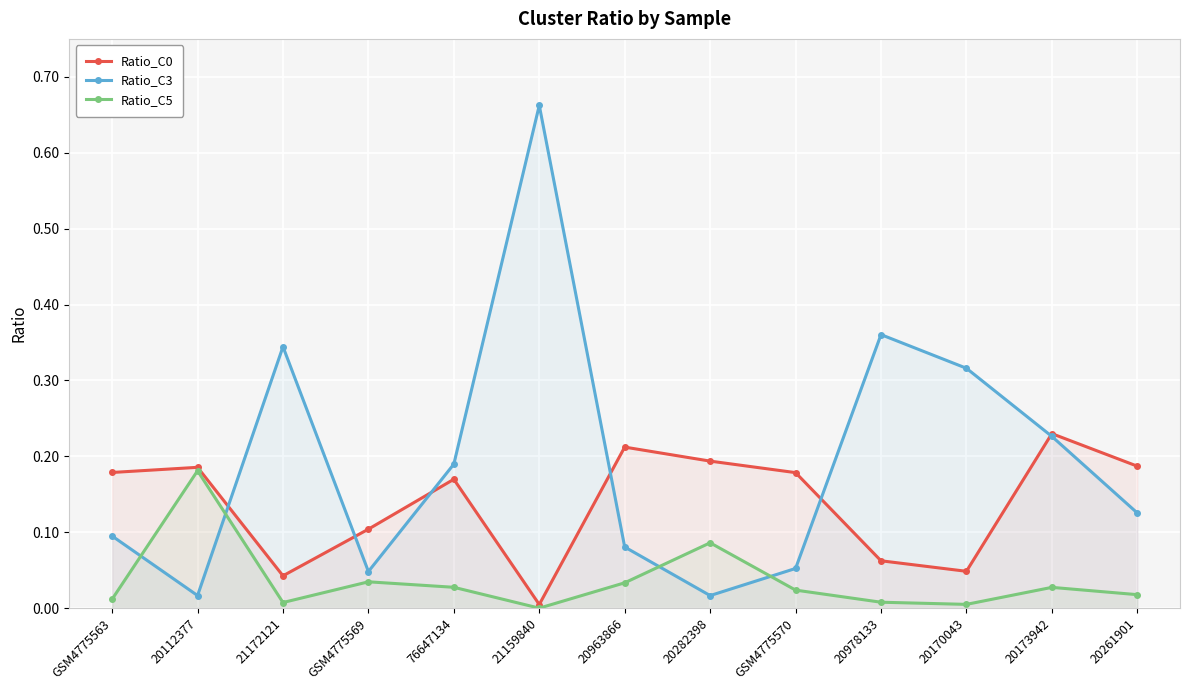

In Ratio_C3, how many points are higher than both neighbors (excluding endpoints)?

3